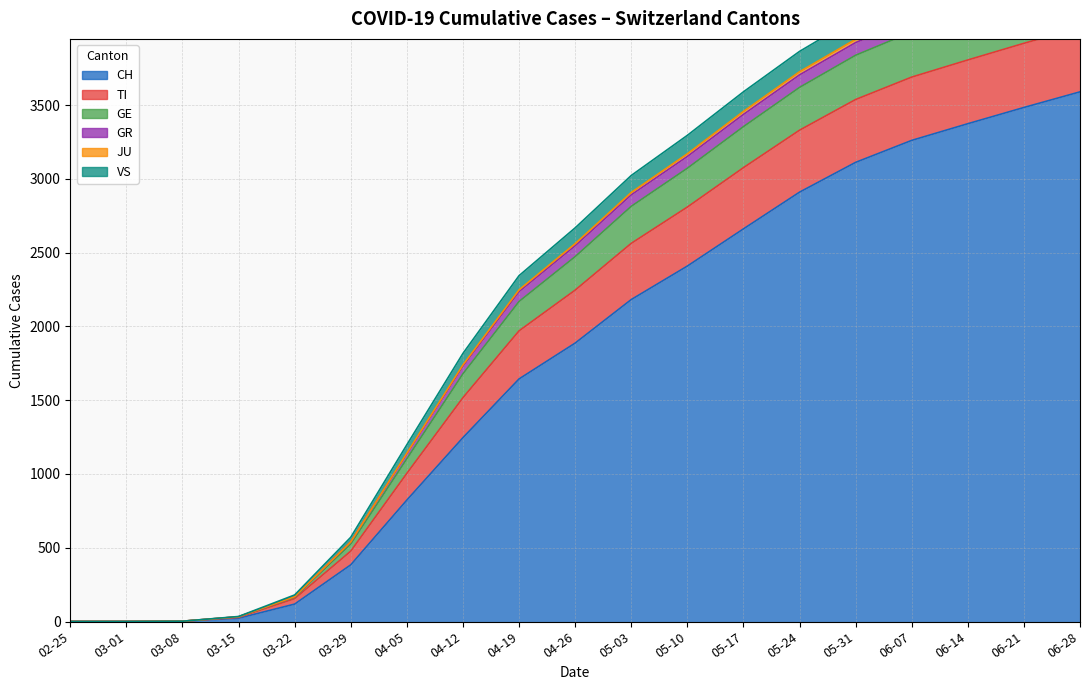

True or false: VS and JU cross at least once.

False